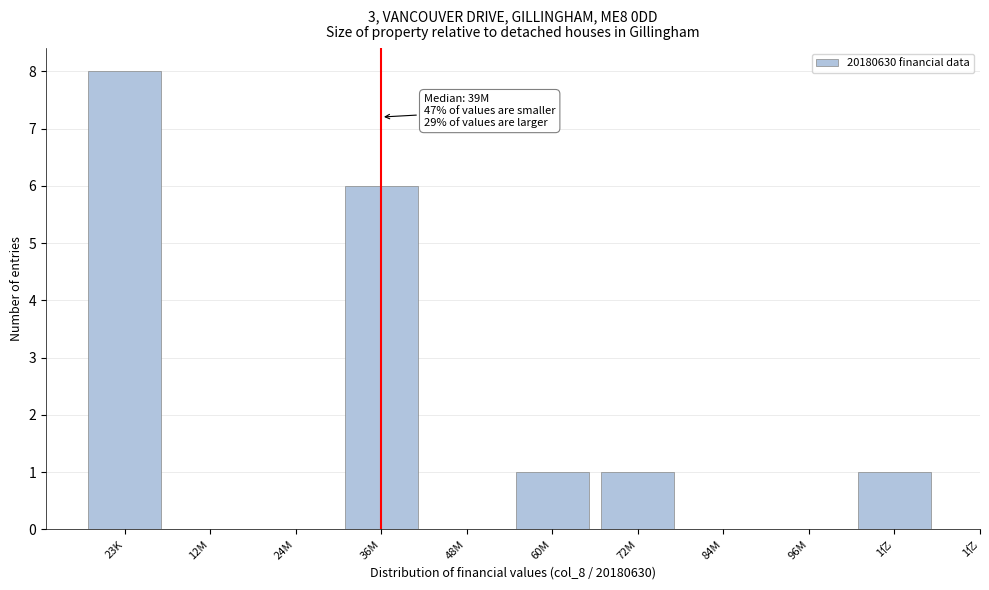

Reading left to right, what are all the values shown in this chart?

23K=8	12M=0	24M=0	36M=6	48M=0	60M=1	72M=1	84M=0	96M=0	1亿=1